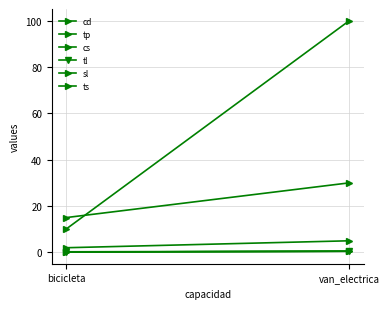

At van_electrica, list the series in order from smallest to largest.

tp, tl, ts, cs, sl, cd